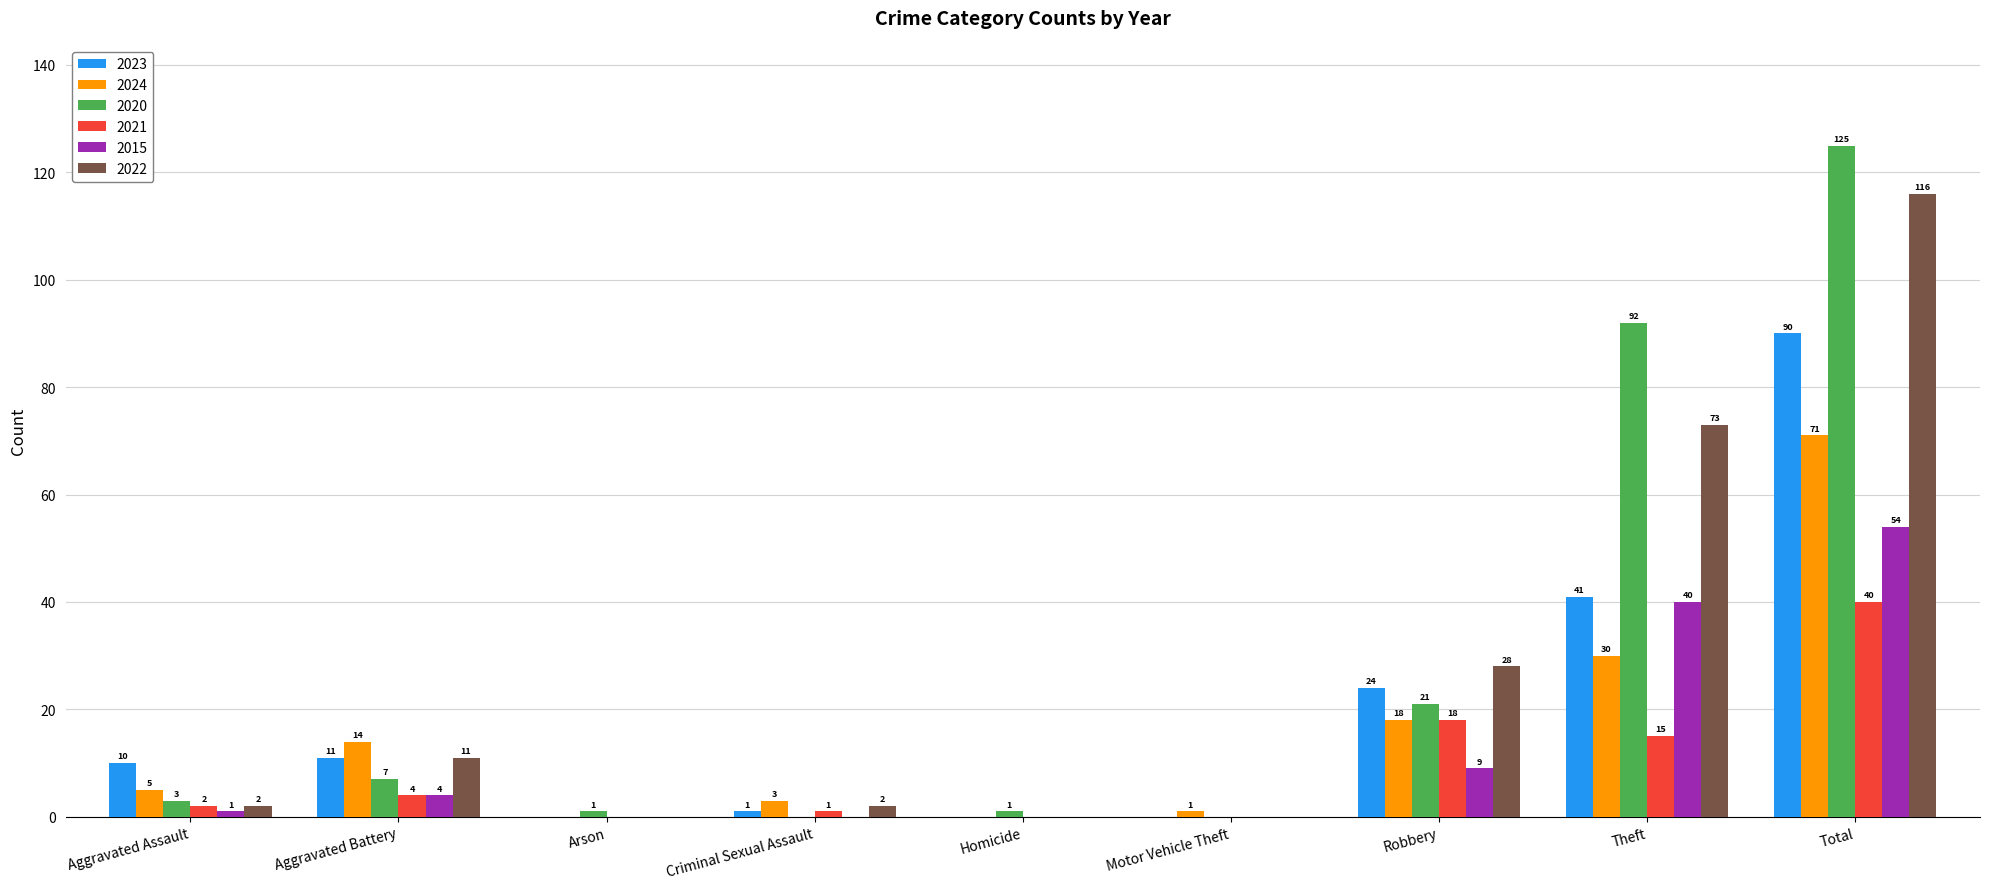

Which category has the highest value in the 2015 series?

Total